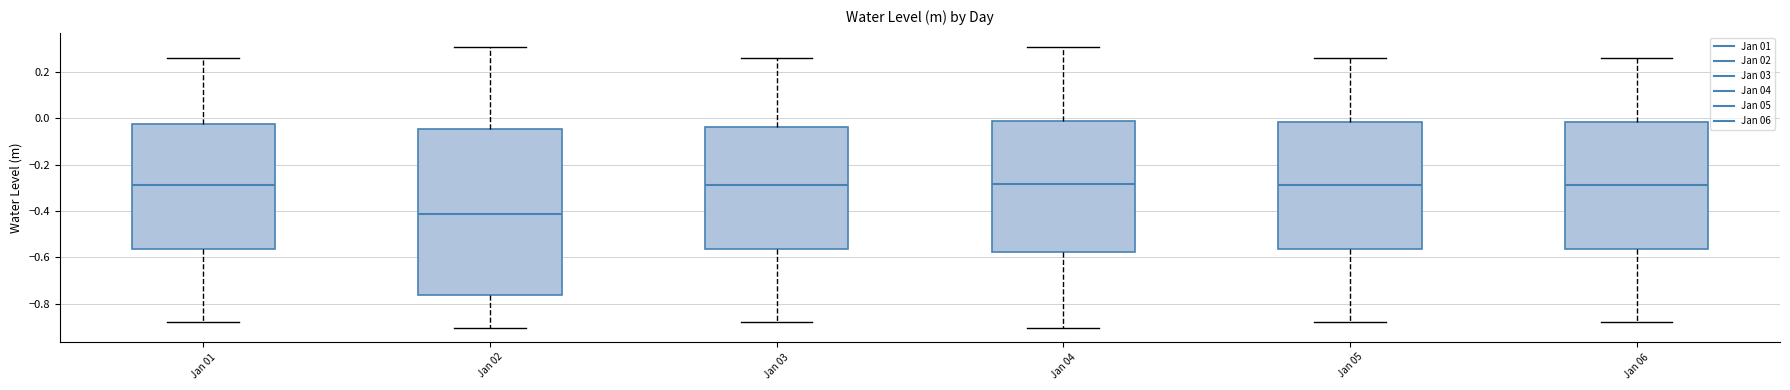

Where is the upper edge of the box for Jan 01 on the y-axis? The values are not printed on the chart, so give them approximately, as read against the axis.

-0.02